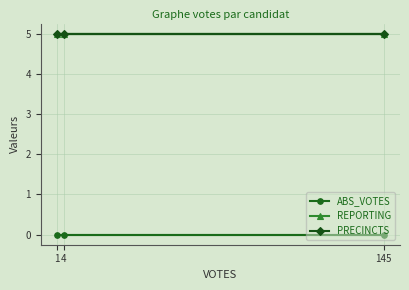

Is it true that REPORTING equals 5 at 4?

True